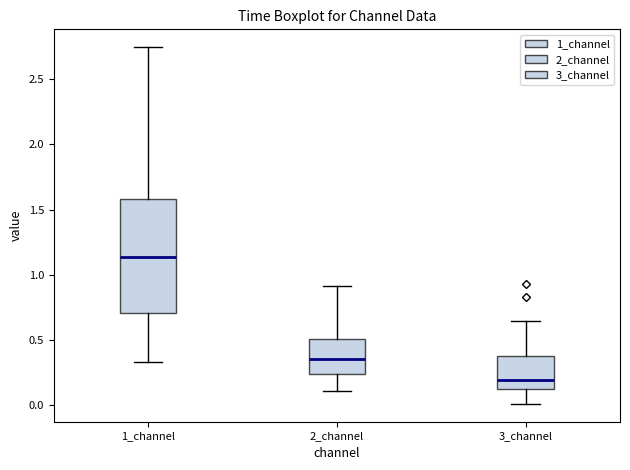

Reading left to right, transcribe this box plot: for each box, give where its median line is, the range the box spans, and where its two whiskers end, as read against the y-axis. The values are not printed on the chart, so give them approximately, as read against the axis.

1_channel: median 1.15, box 0.70 to 1.60, whiskers 0.35 to 2.75
2_channel: median 0.35, box 0.25 to 0.50, whiskers 0.10 to 0.90
3_channel: median 0.20, box 0.10 to 0.40, whiskers 0.00 to 0.65